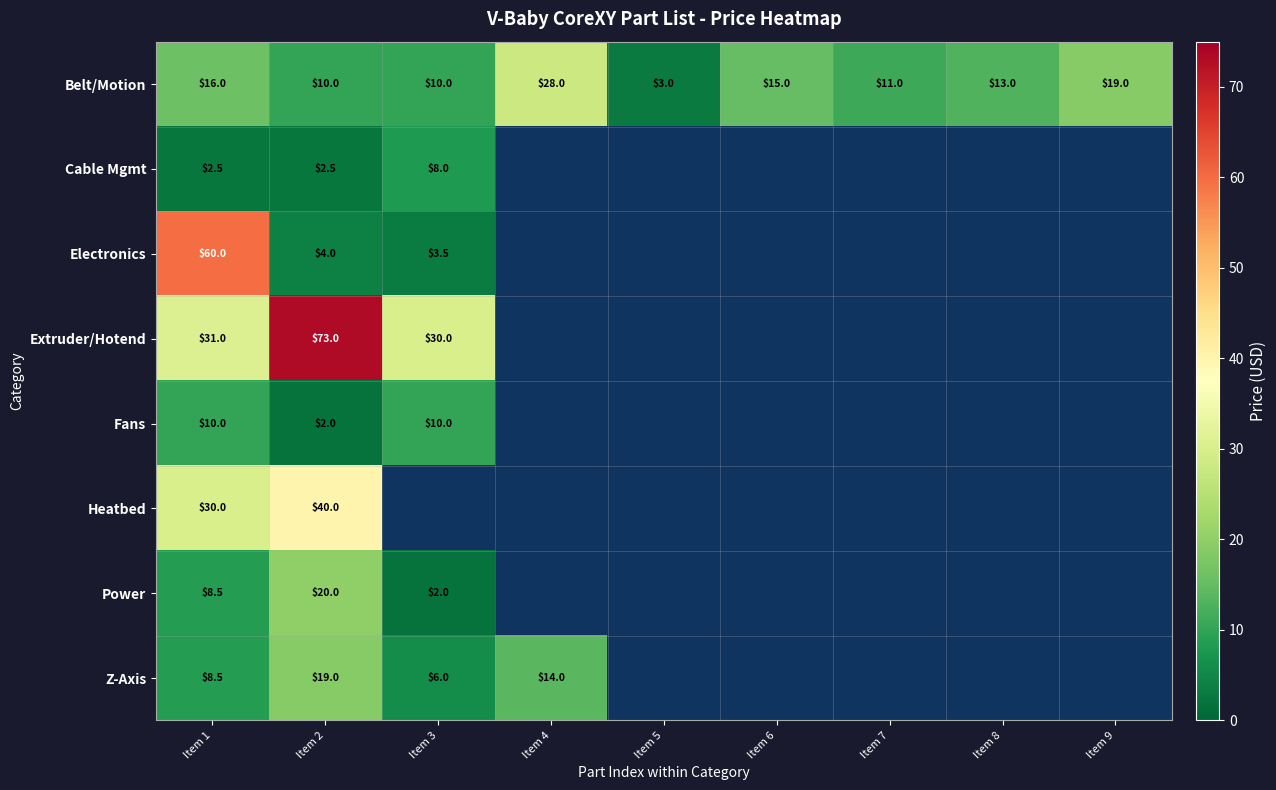

The Belt/Motion series shows 19.0 at Item 9. True or false?

True